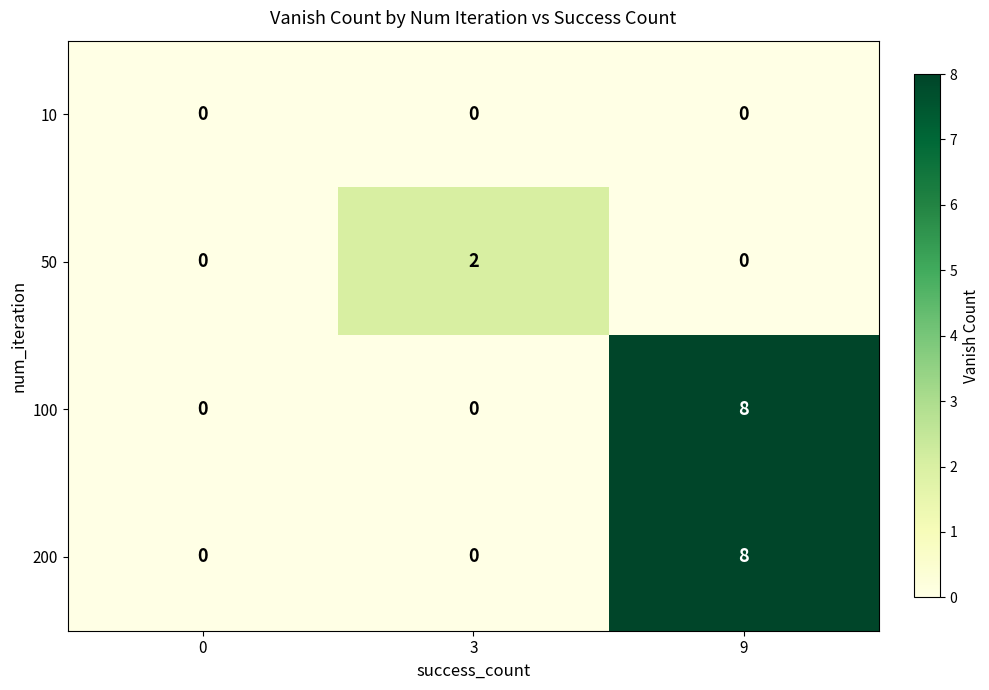

At which category is the sum across all series the highest?

9